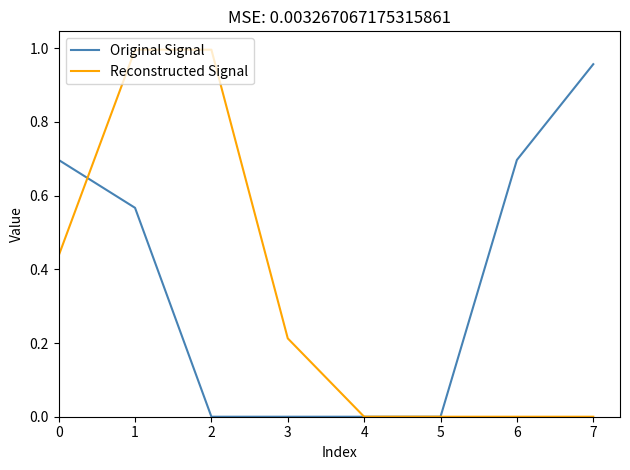

List the series in order of their overall mean, lowest first.

Reconstructed Signal, Original Signal